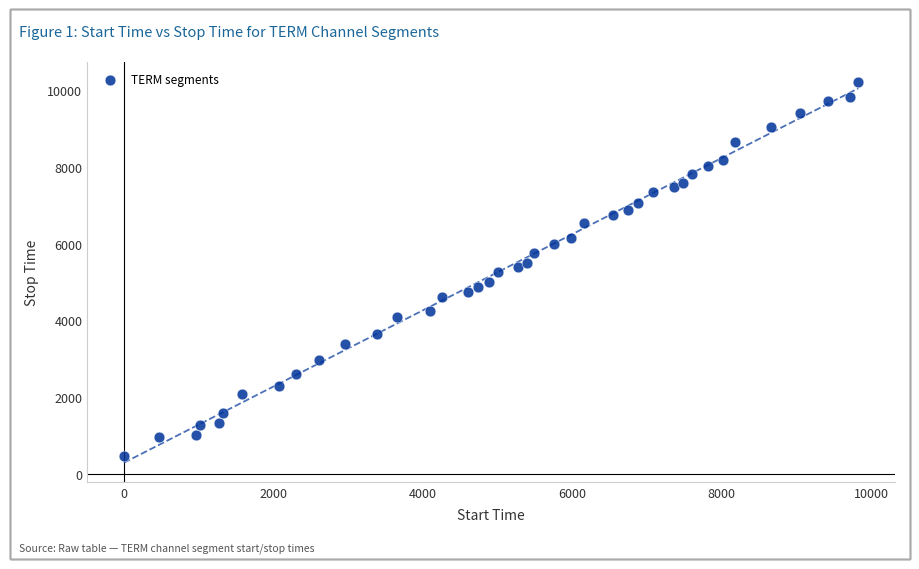

What is the range of X values (max minus min)?

9824